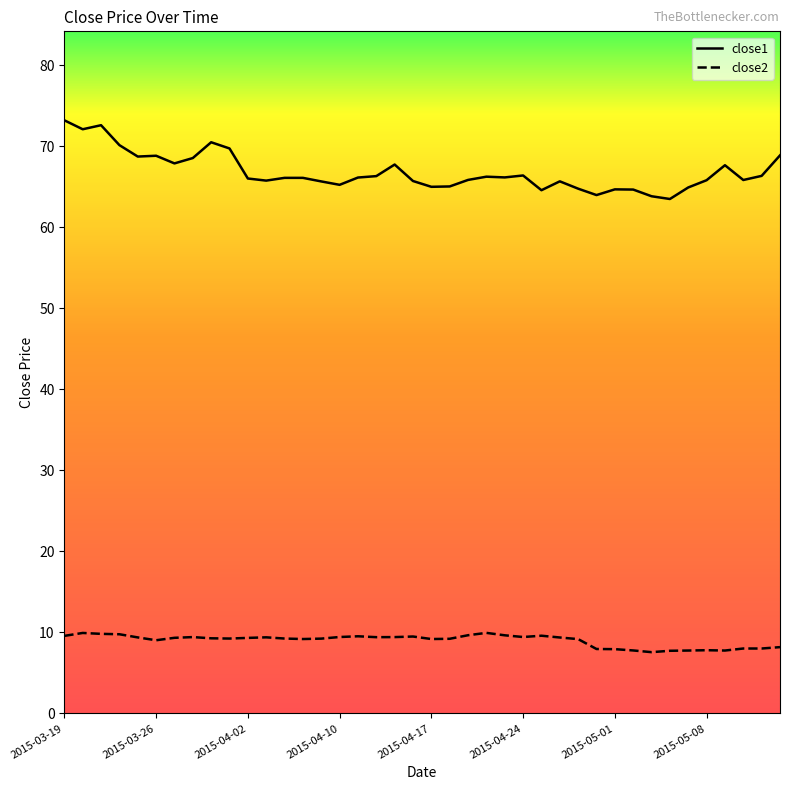

Where does the close1 series first go above 66?

2015-03-19